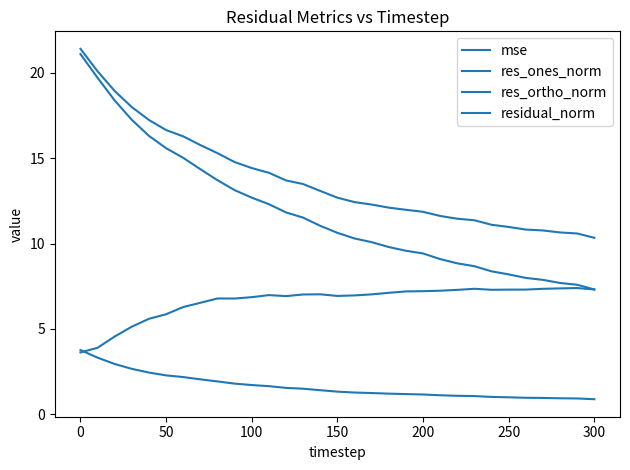

At how many categories does at least one series exceed 7?

31